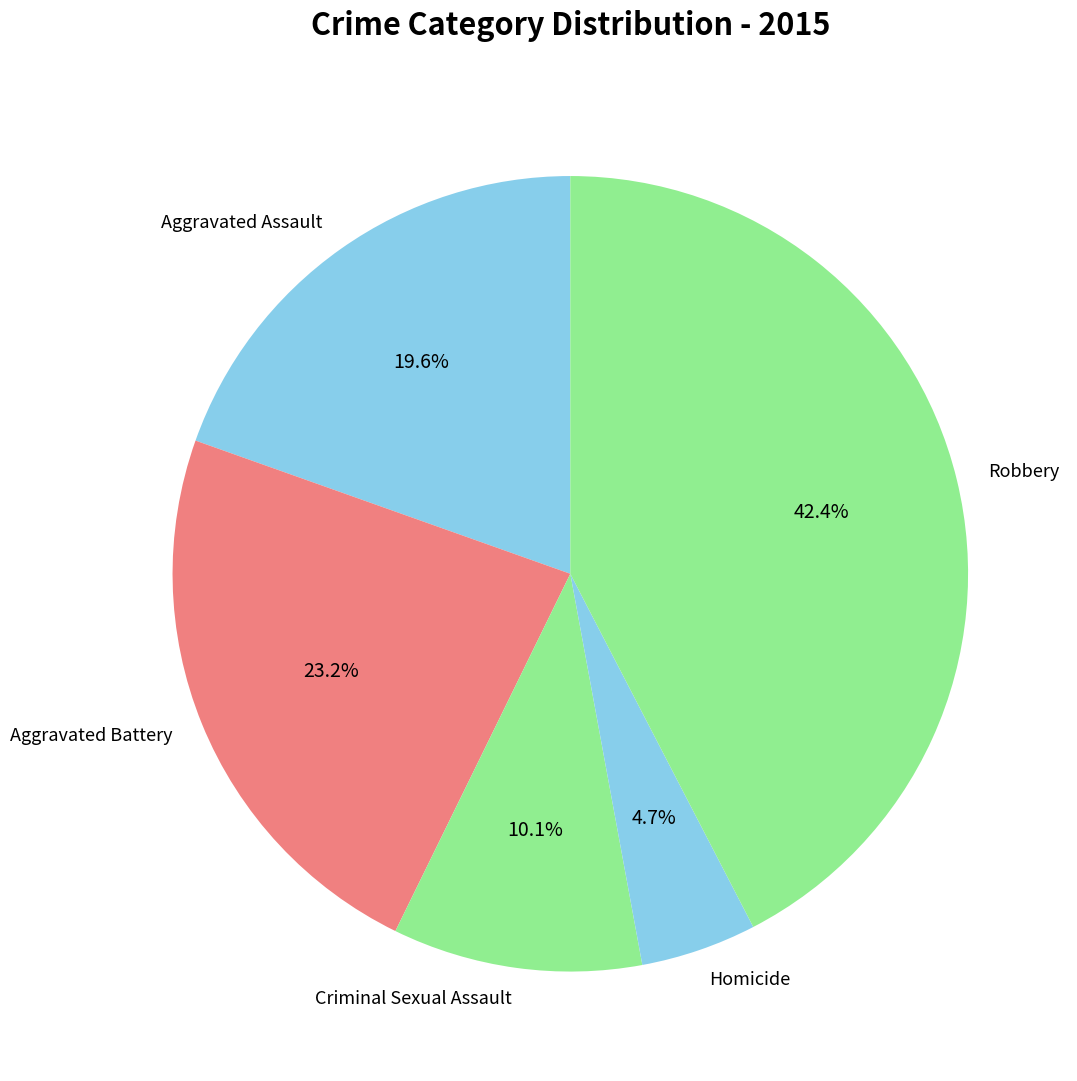

What percentage is the Criminal Sexual Assault slice, to the nearest percent?

10%